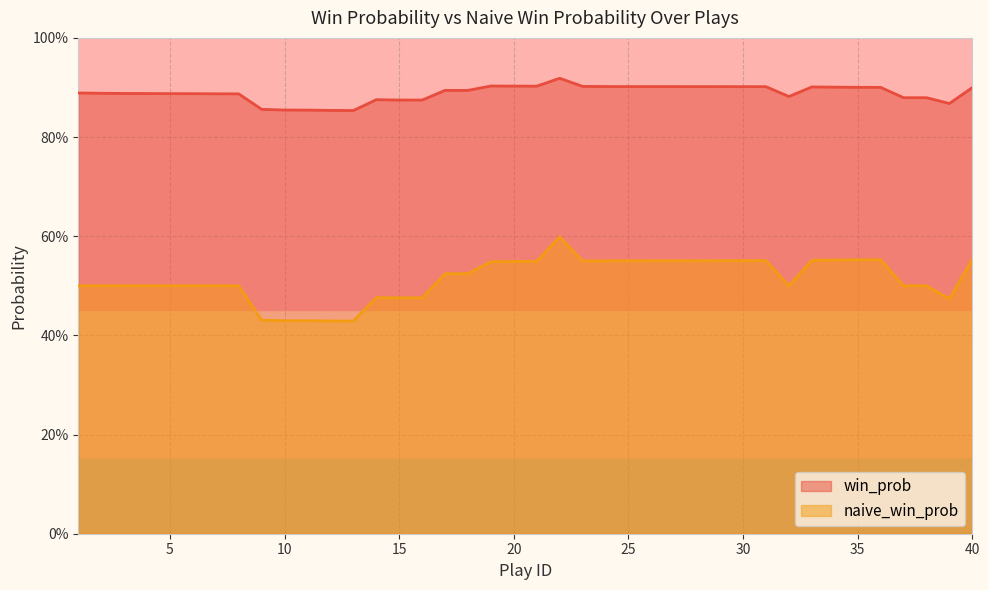

True or false: naive_win_prob has more than 1 interior local peaks.

True